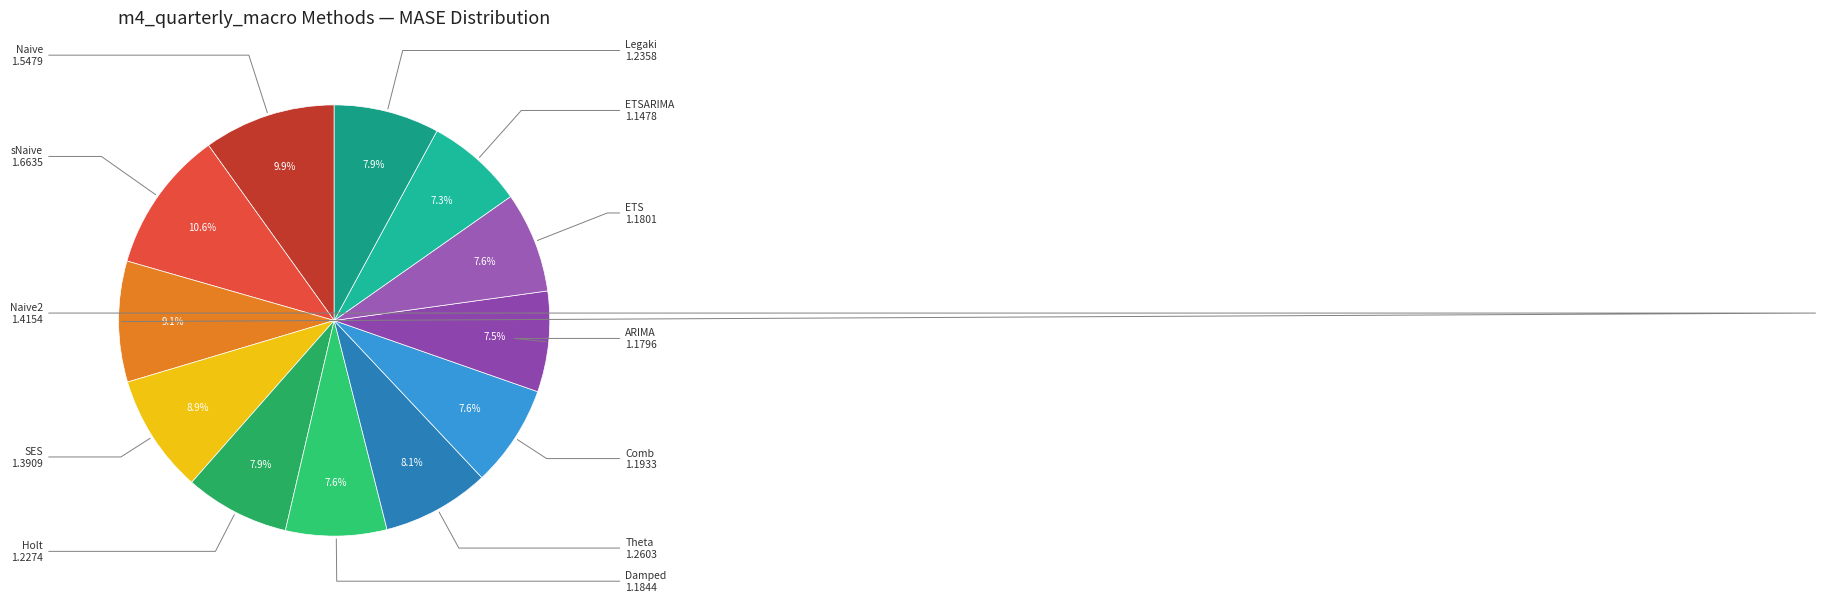

Is there any slice that represents more than half of the pie?

No